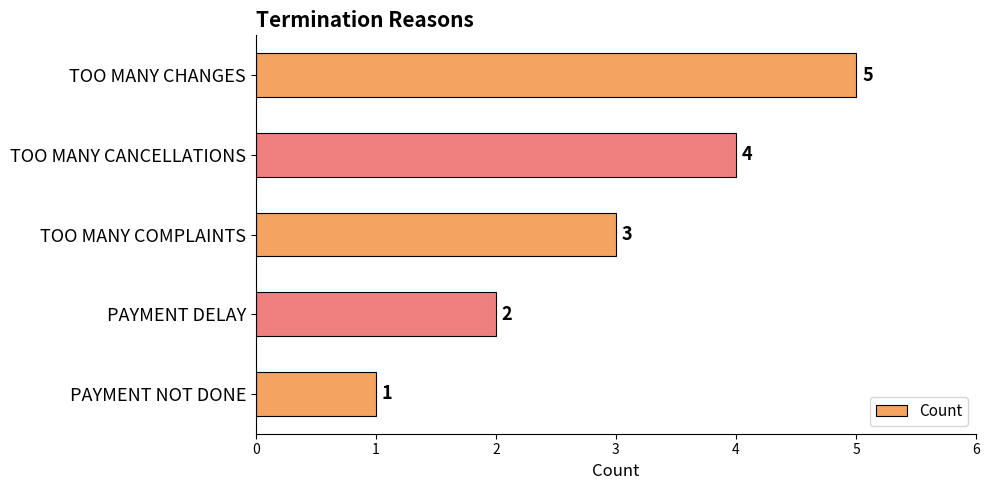

Does the chart contain any negative values?

No